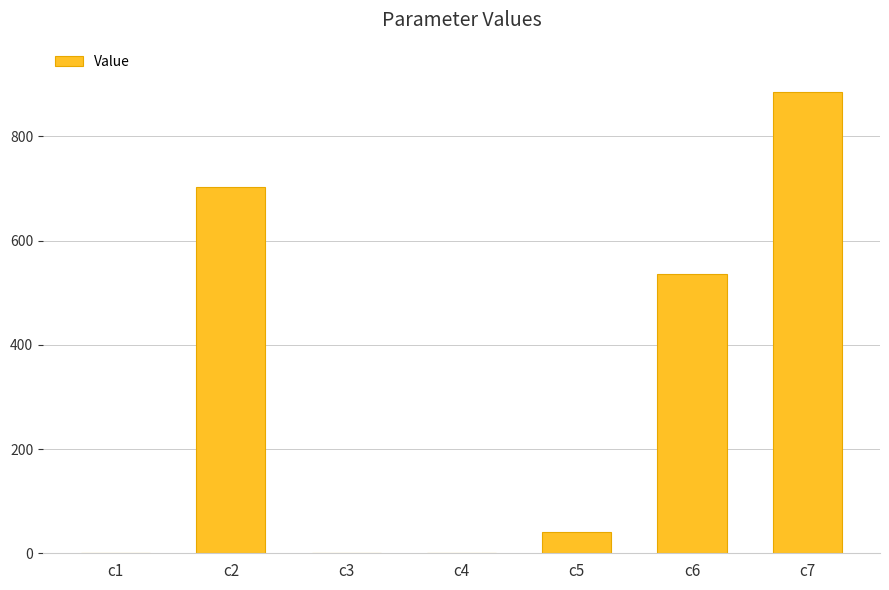

Which label corresponds to the largest value in the chart?

c7